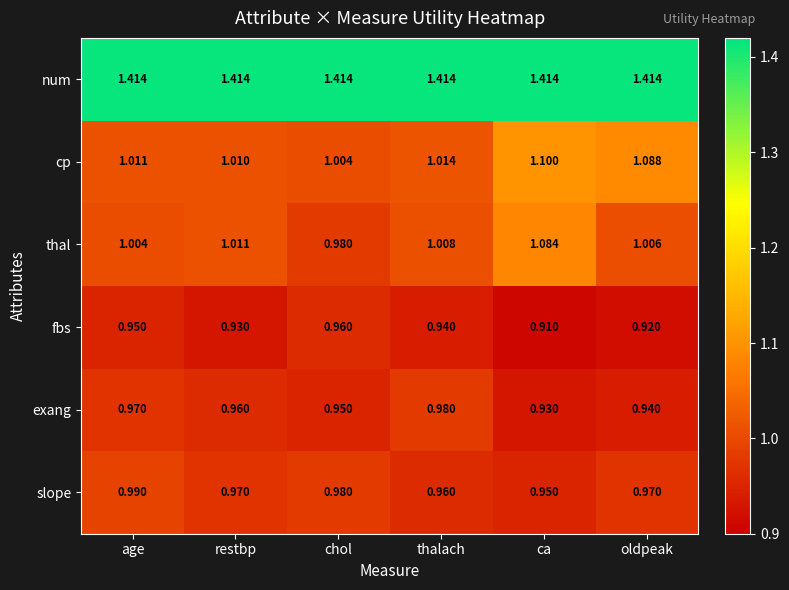

At which category is the sum across all series the highest?

ca